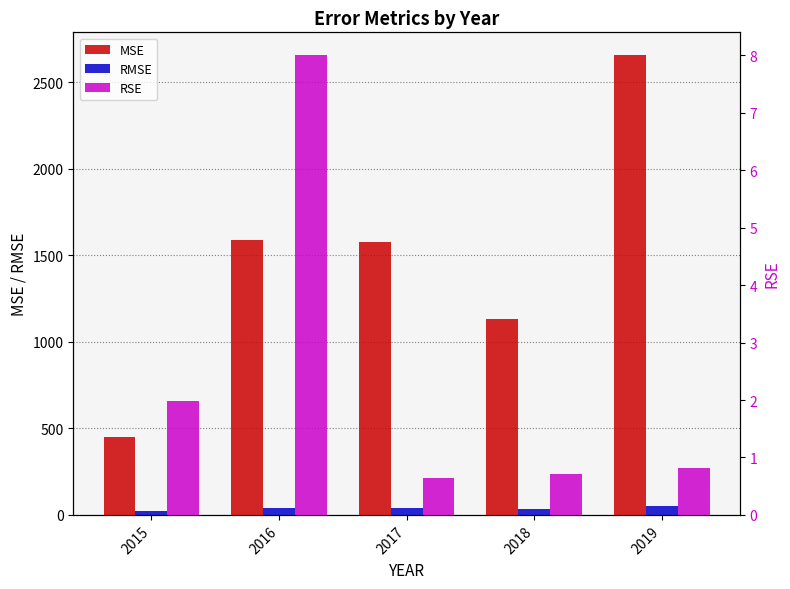

At which label does MSE reach its minimum?

2015